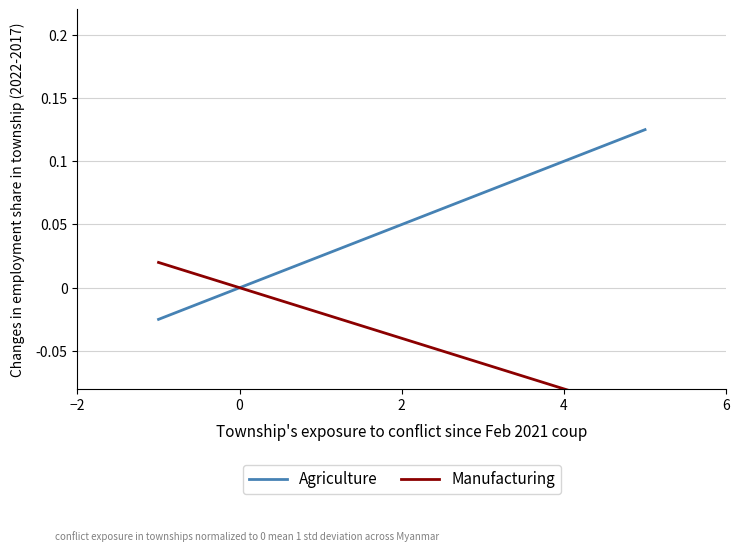

True or false: Manufacturing and Agriculture cross at least once.

True